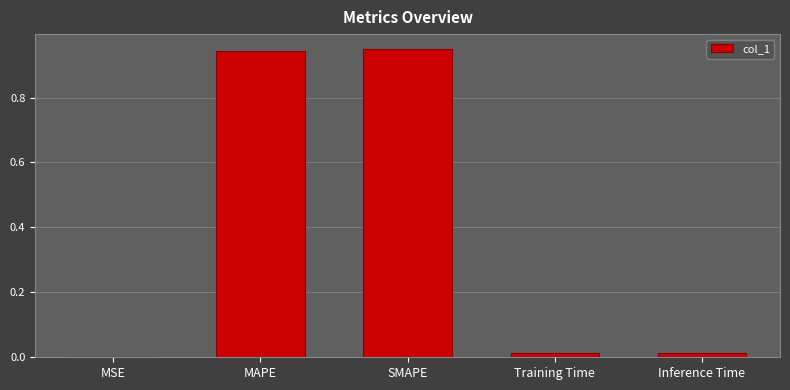

What is the sum of the values at Inference Time and MAPE?

1.0